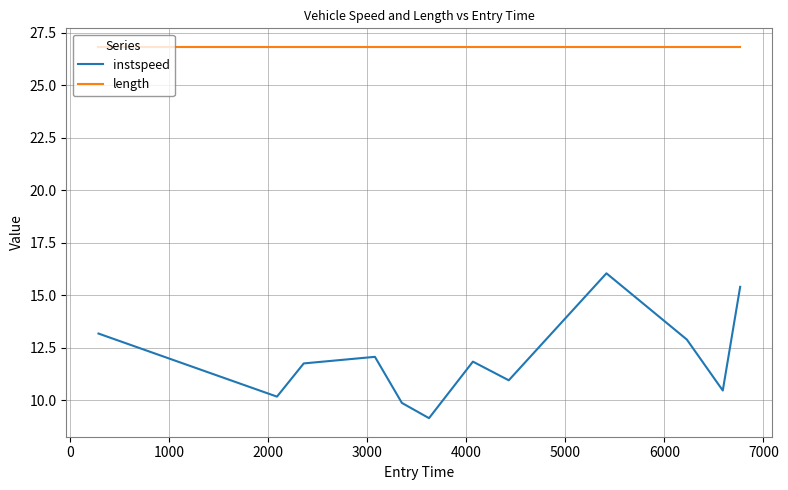

In instspeed, how many points are lower than both neighbors (excluding endpoints)?

4